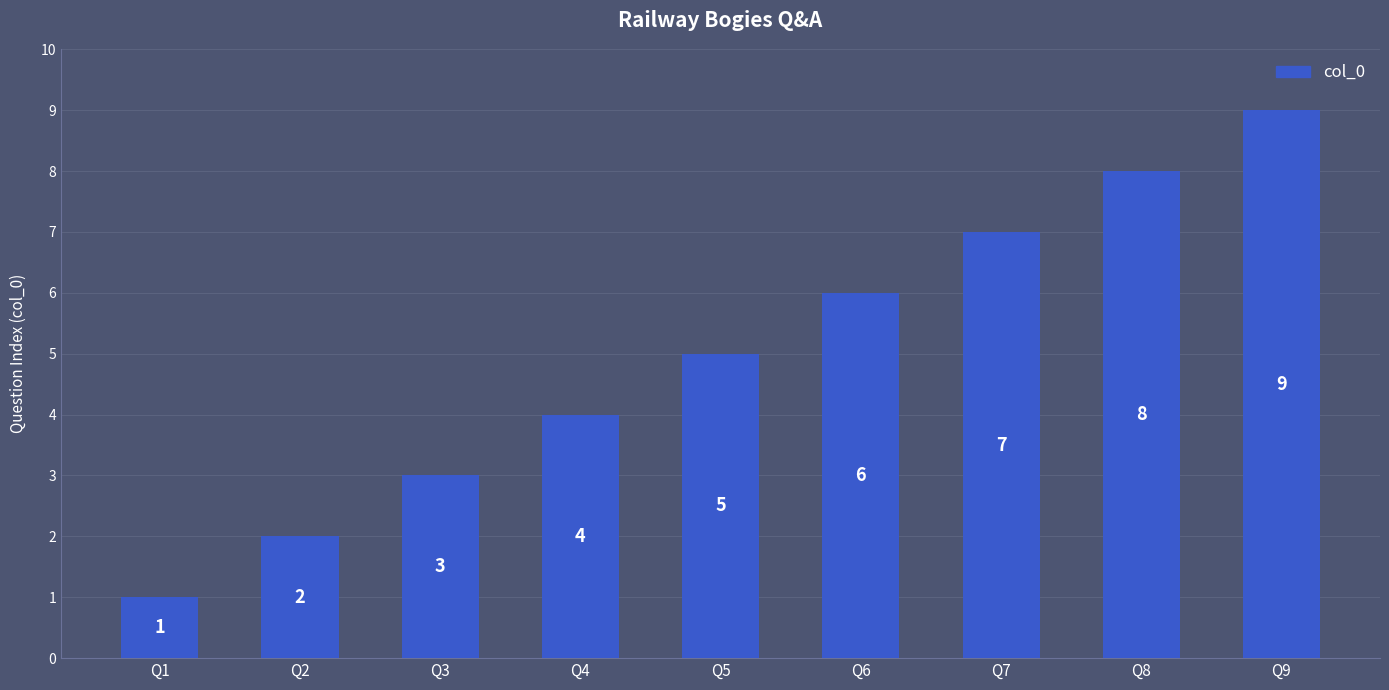

Are the bars horizontal?

No